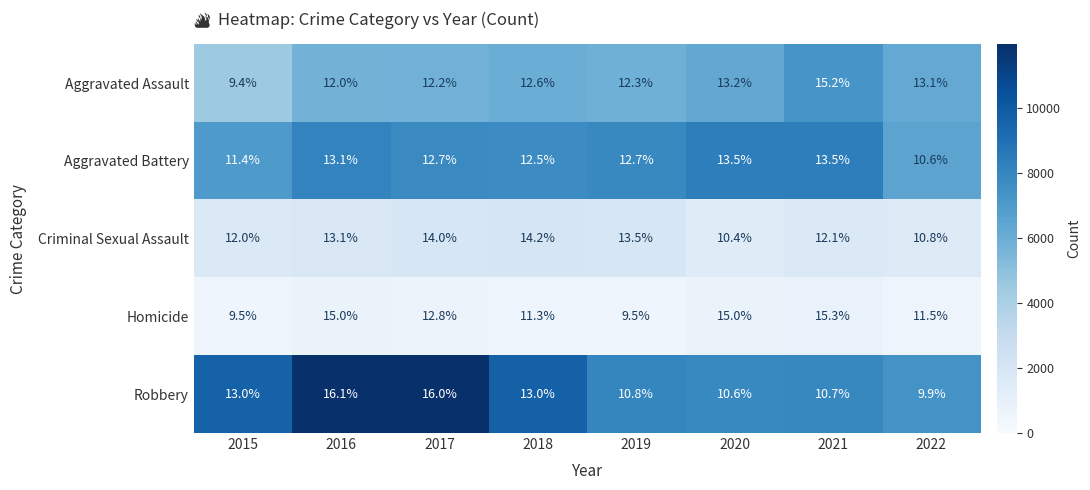

Which label corresponds to the largest value in the chart?

2016